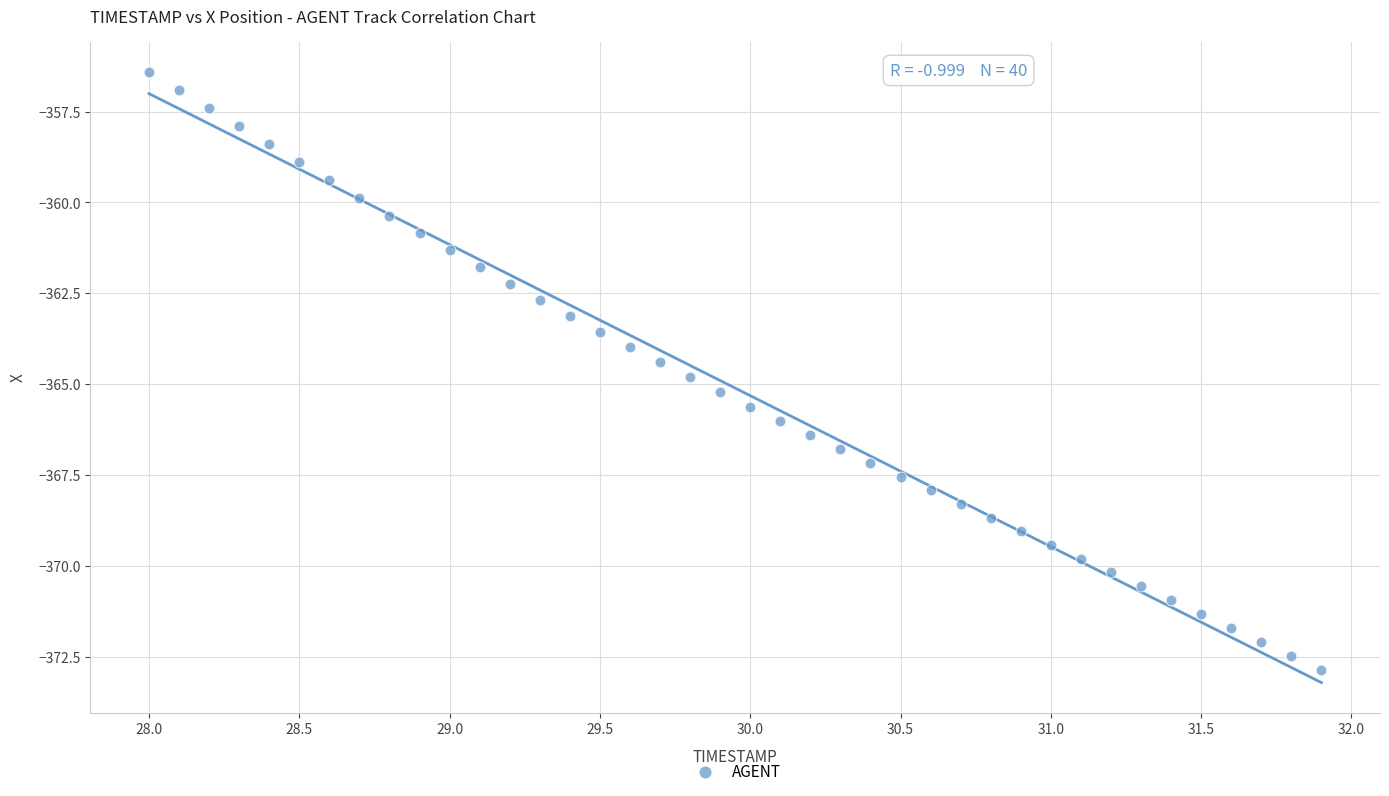

What is the range of X values (max minus min)?

3.9